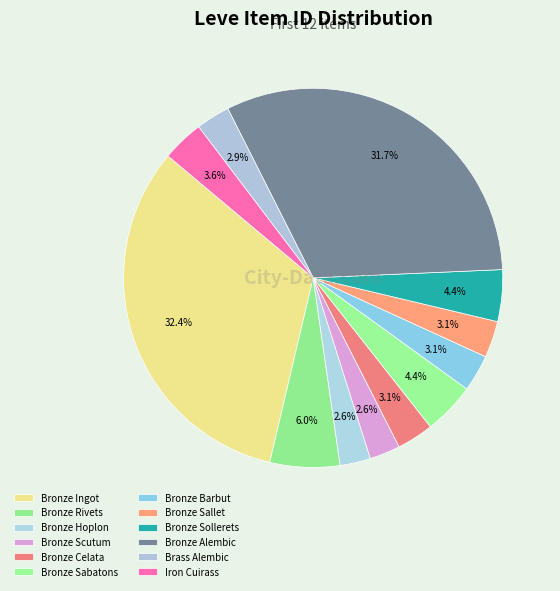

Which slice is the largest?

Bronze Ingot